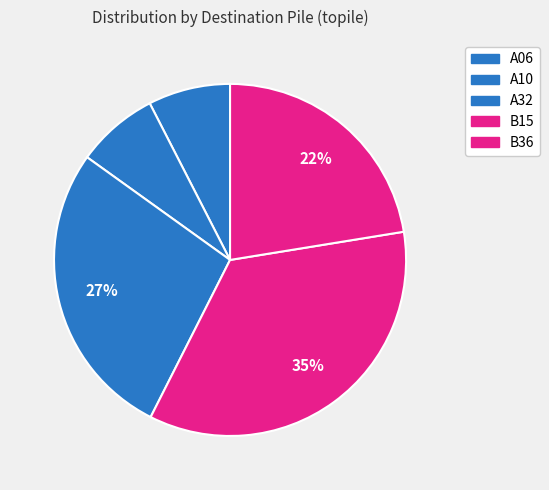

Does A32 represent more than half of the total?

No